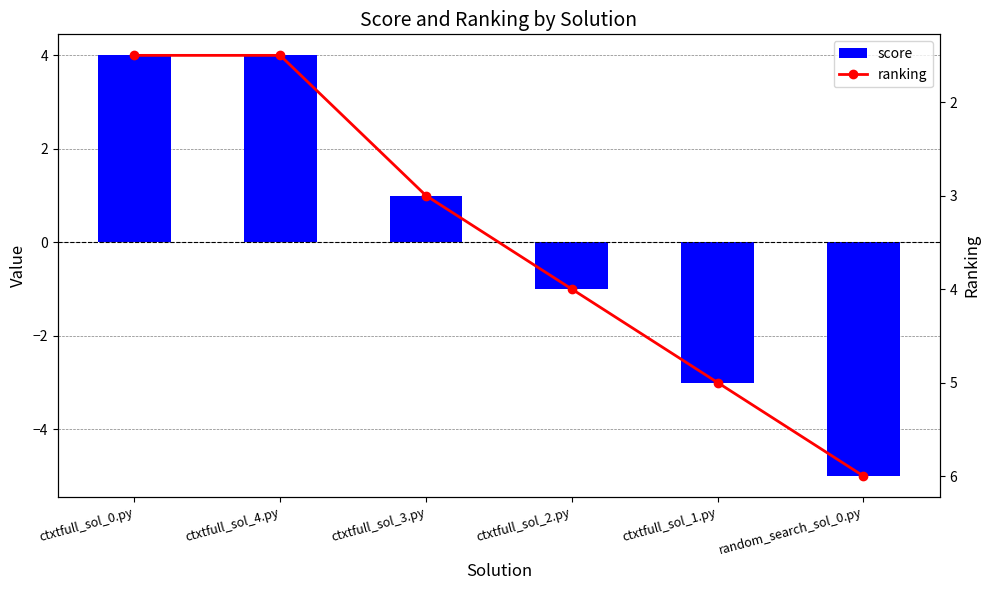

What is the difference between the second highest and minimum values in the score series?

9.0